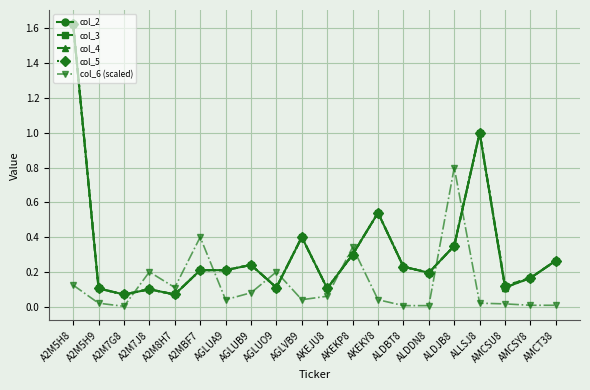

Is it true that col_4 equals 0.4 at AKEKP8?

False